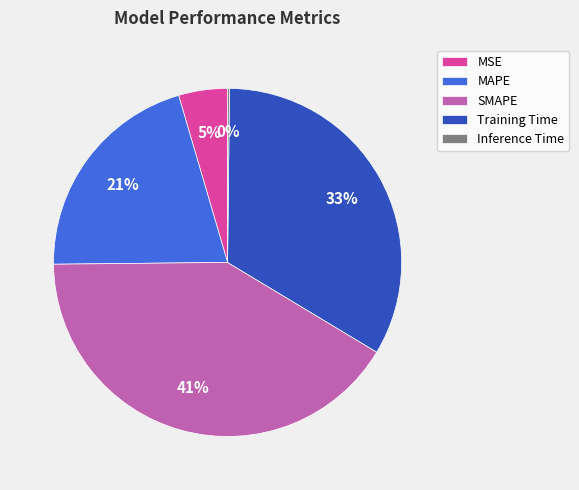

To the nearest percent, what is the combined percentage of SMAPE and MSE?

46%